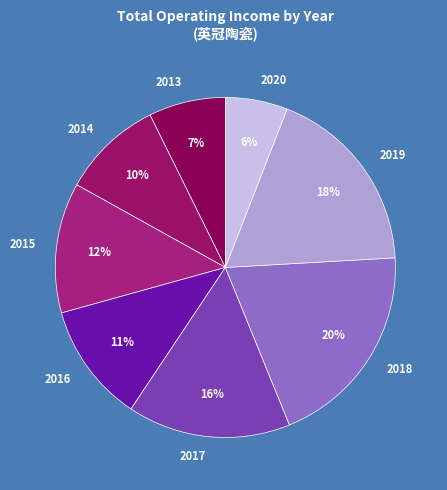

How many slices are in this pie chart?

8